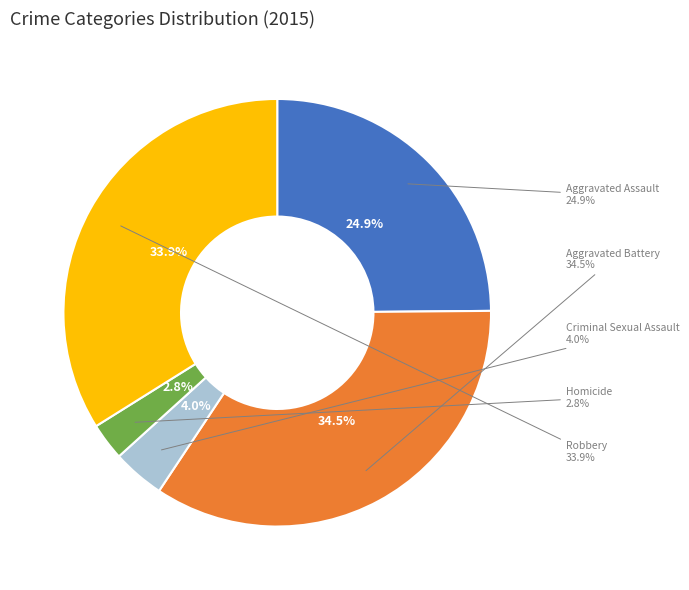

The Criminal Sexual Assault slice represents 16% of the pie. True or false?

False